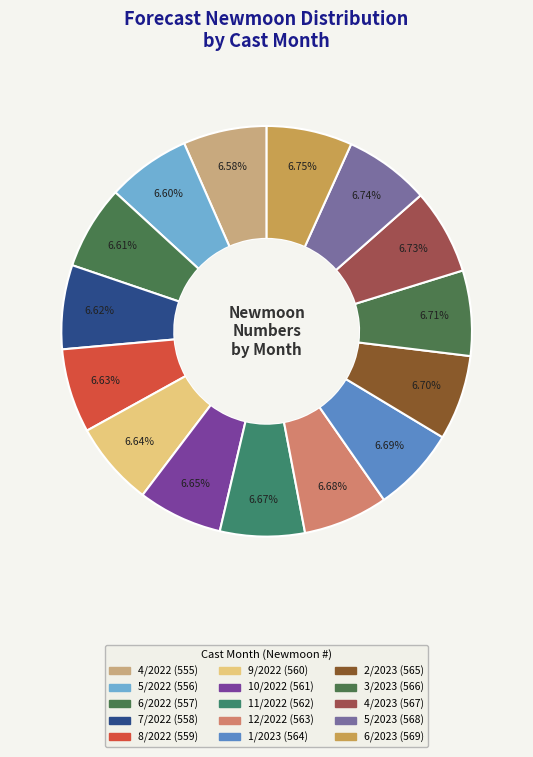

Which category has the smallest portion of the pie?

4/2022